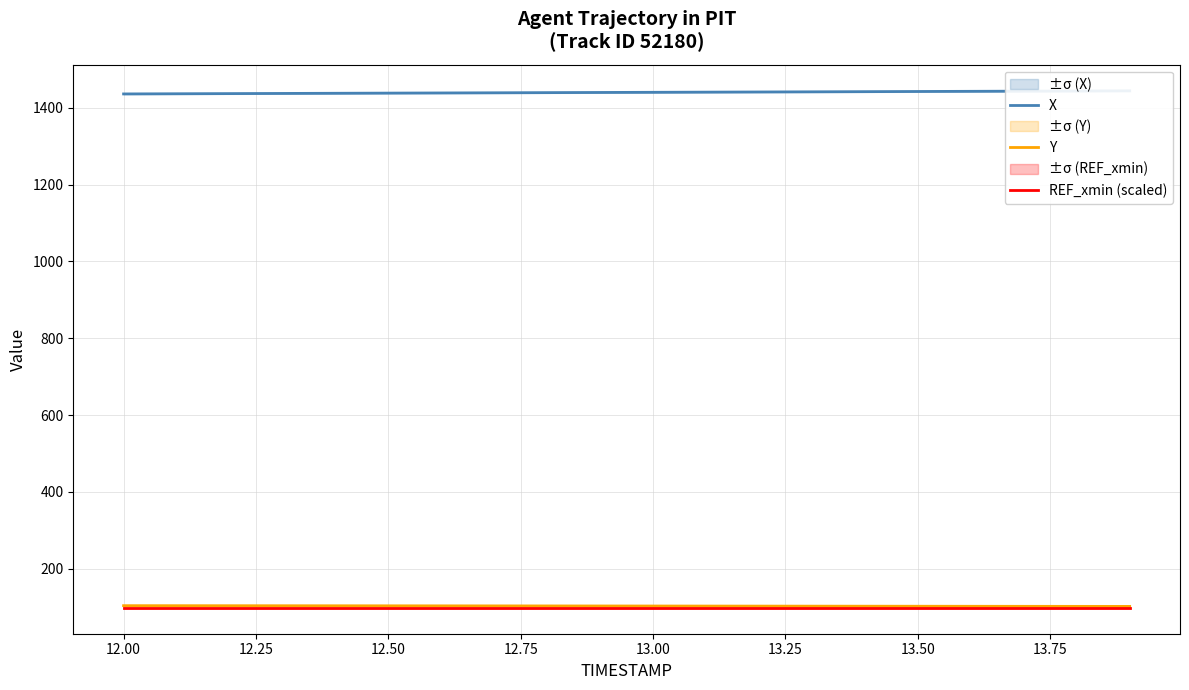

How many categories are shown in the chart?

20